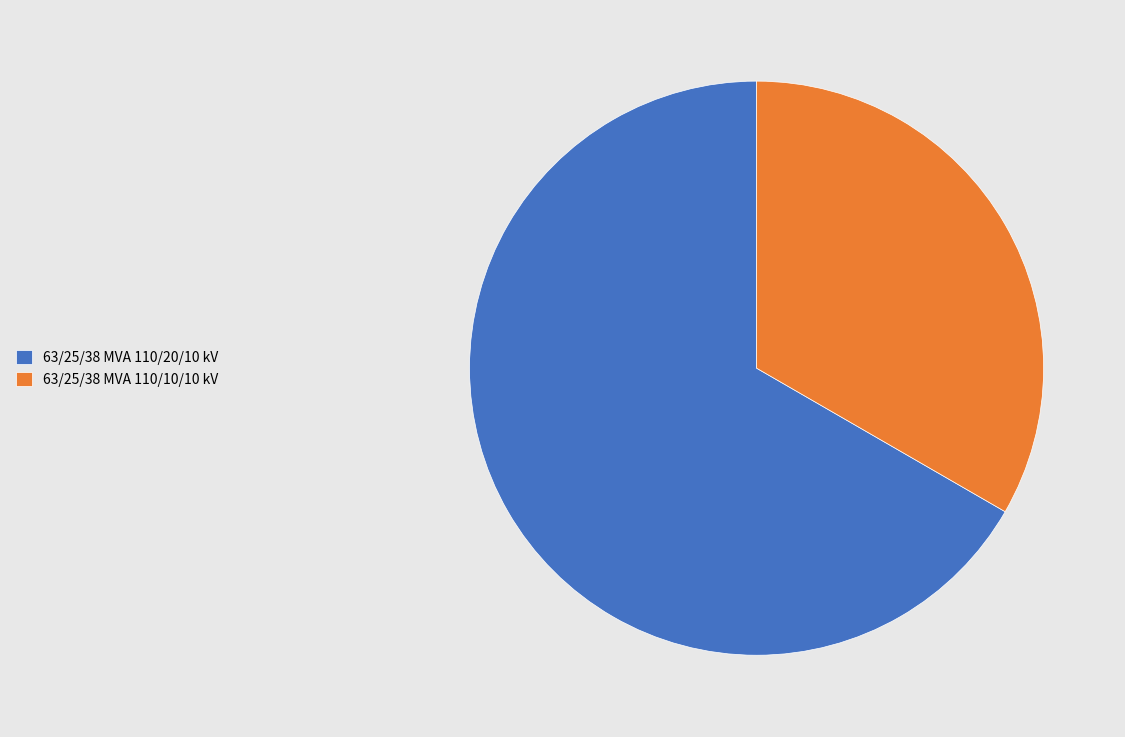

Which category has the biggest portion of the pie?

63/25/38 MVA 110/20/10 kV